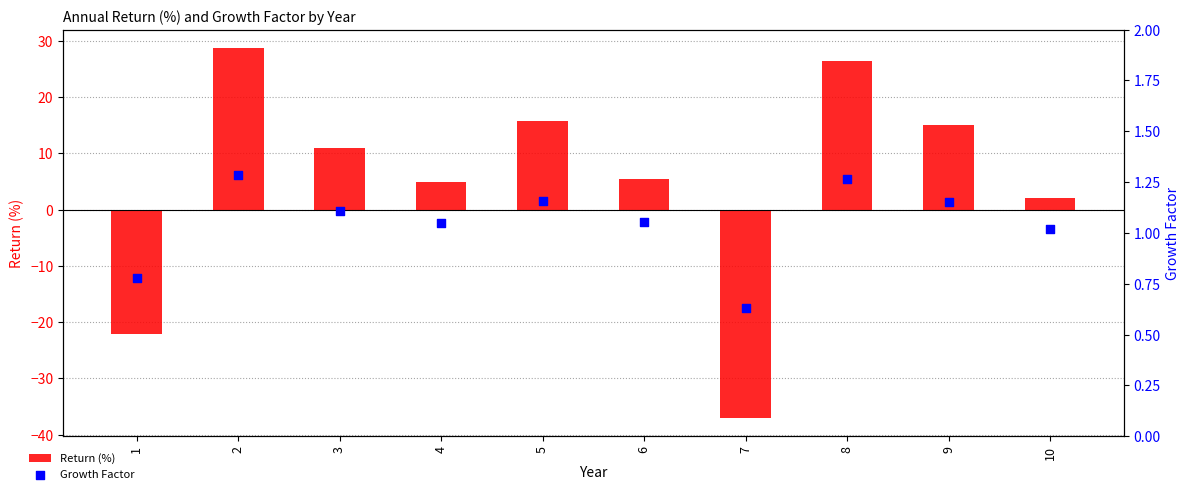

What are all the series names shown in the legend?

Return (%), Growth Factor